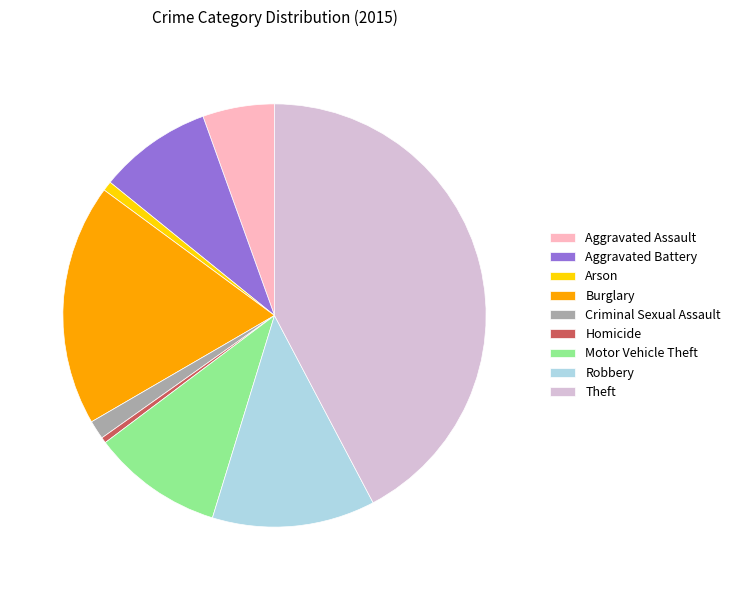

Does Aggravated Battery represent more than half of the total?

No